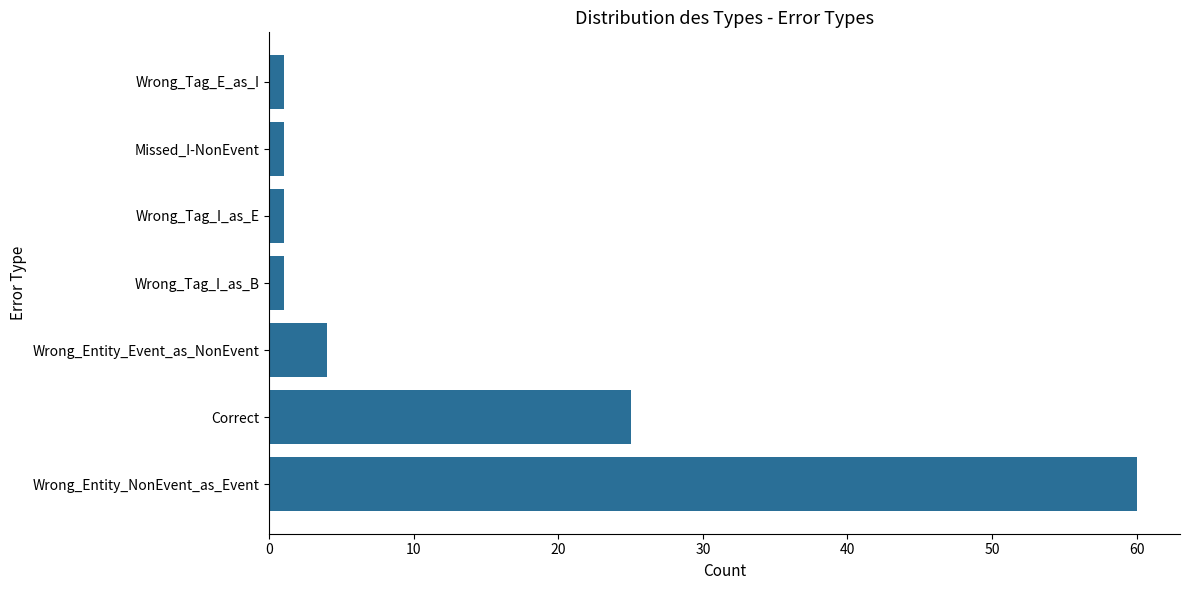

What is the sum of all values?

93